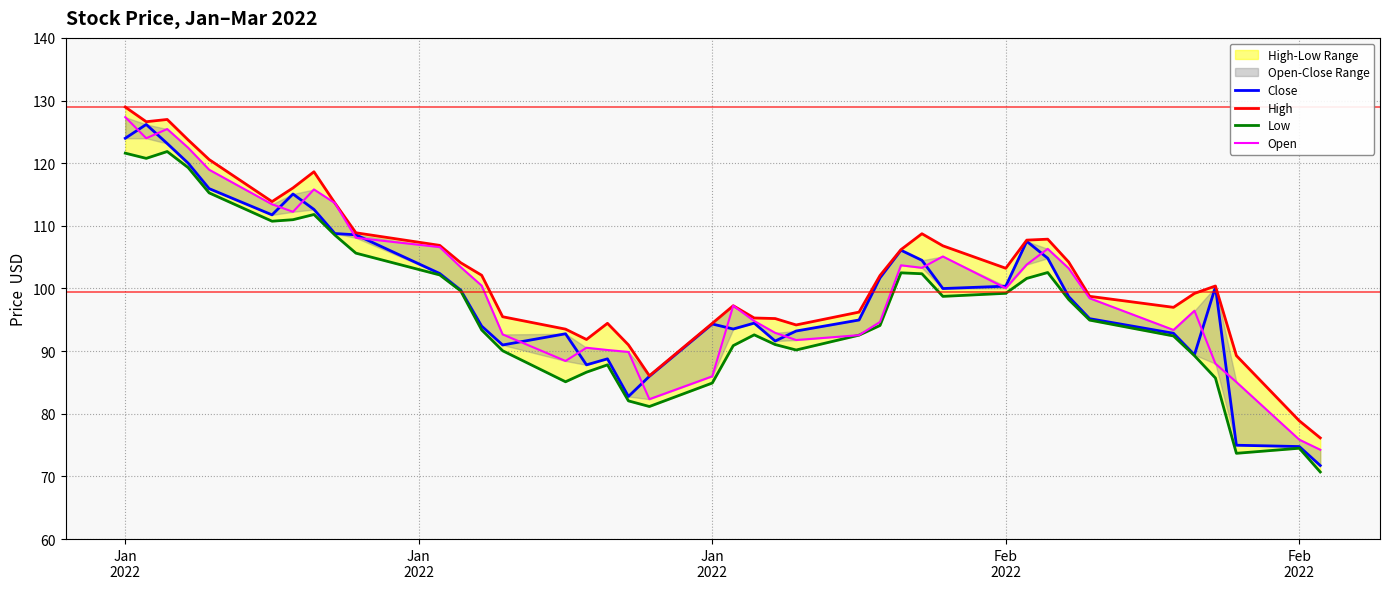

How many data points in High are above 102?

21